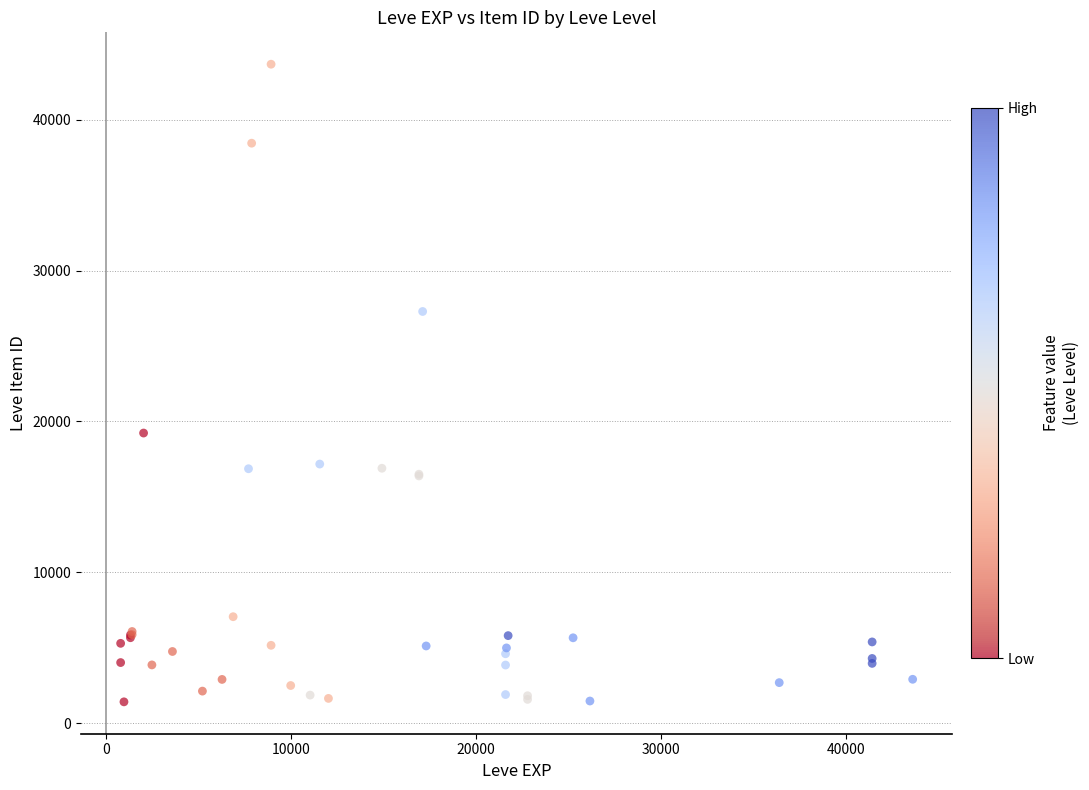

What Y value in the scatter plot is closest to 22547?

19232.1